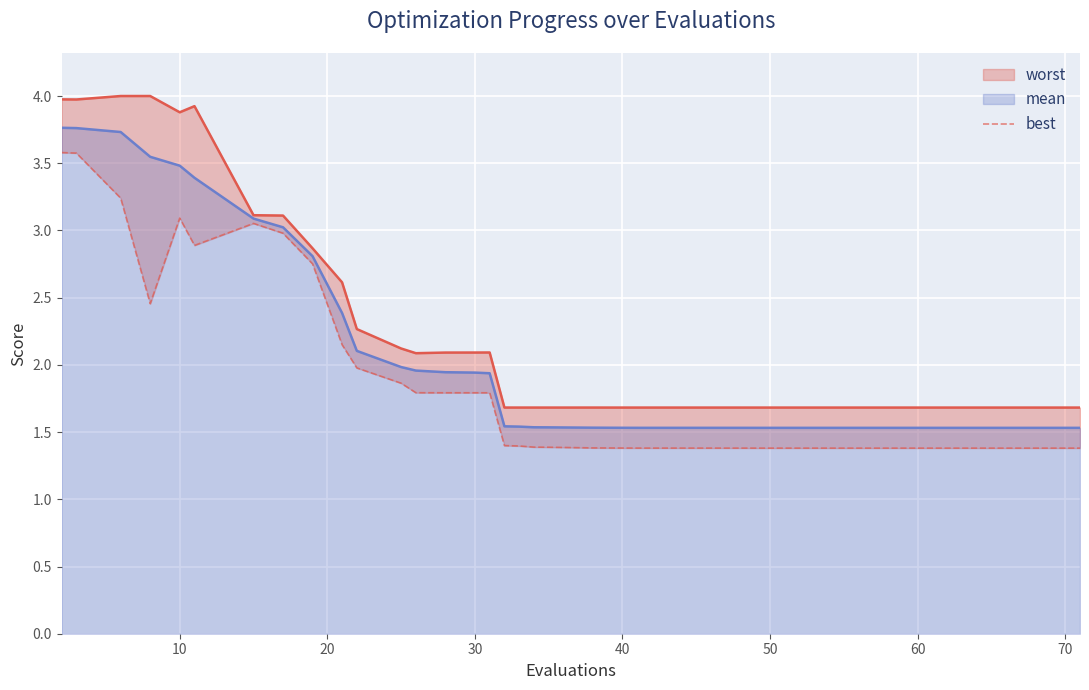

Is it true that mean equals 2.9 at 30?

False